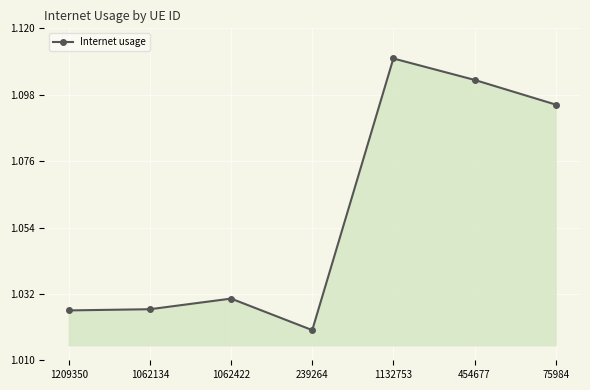

What is the label of the 4th point from the right?

239264